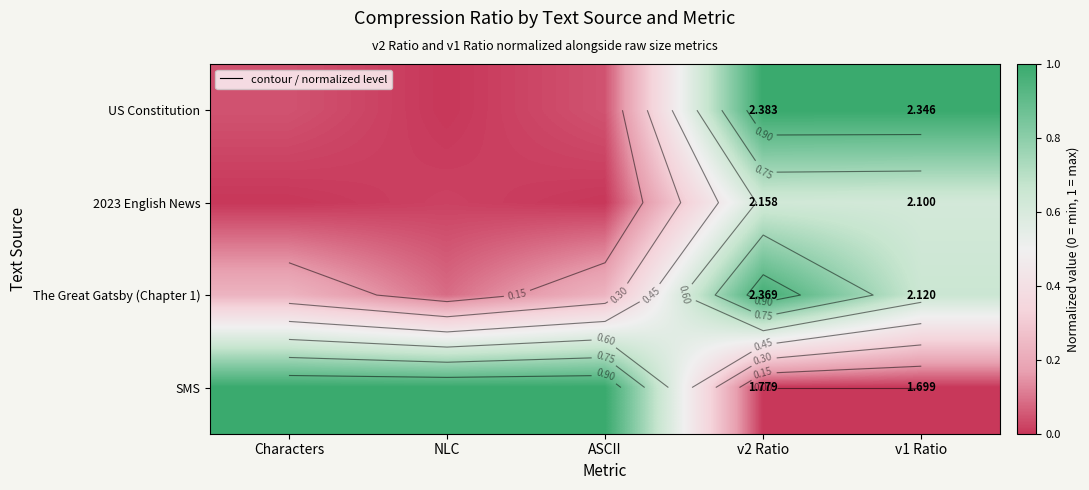

Which series has the largest total across all categories?

SMS